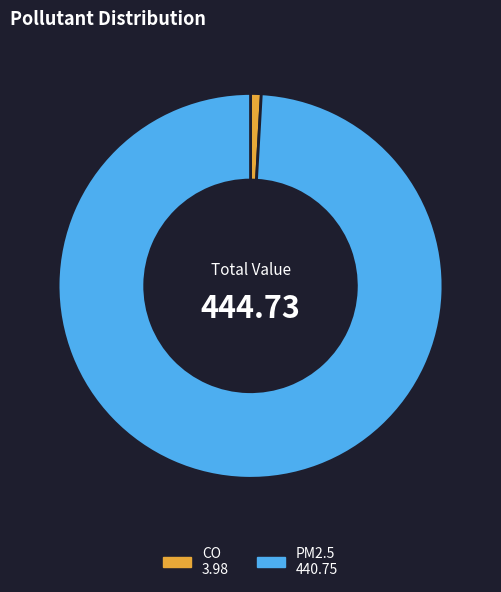

Combined, do CO 3.98 and PM2.5 440.75 account for over 50%?

Yes